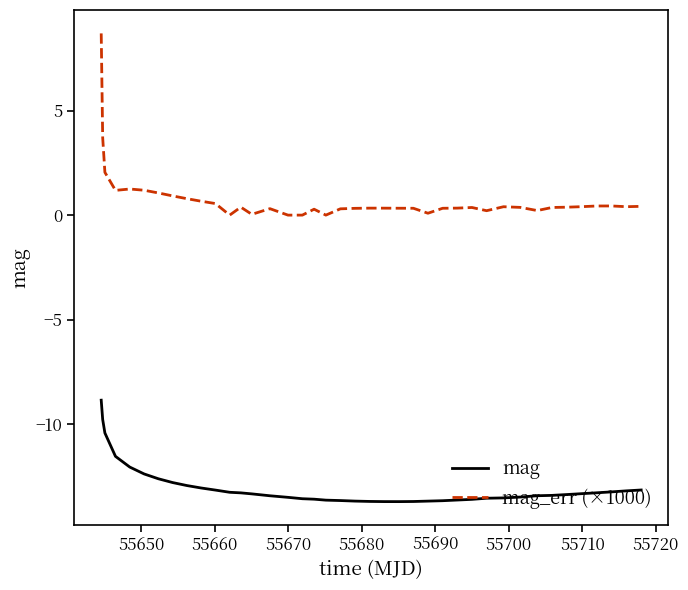

List the series in order of their peak value, lowest first.

mag, mag_err (×1000)